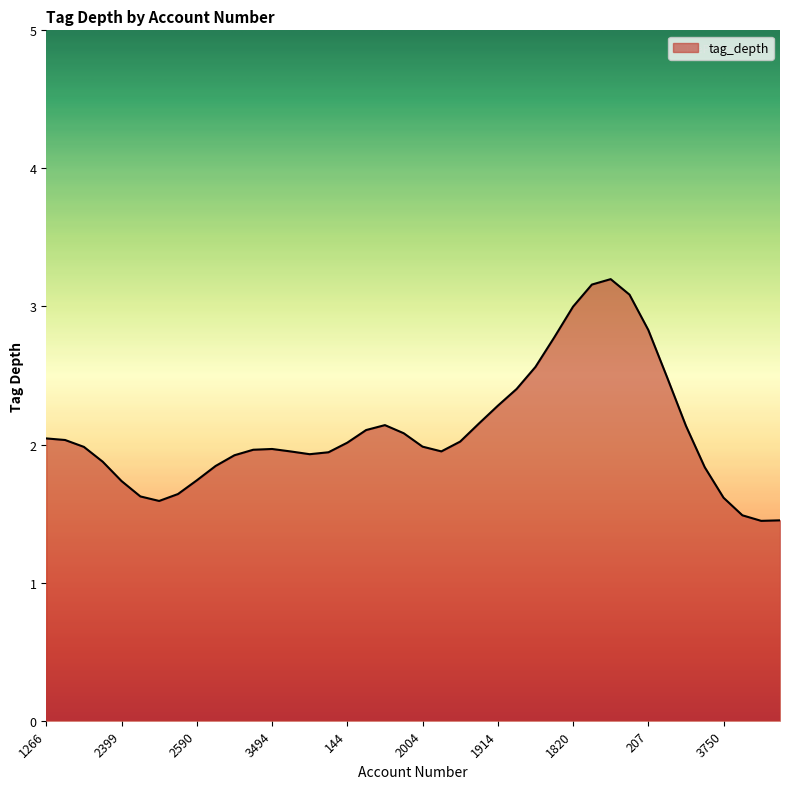

What is the difference between the maximum and minimum values?

1.8